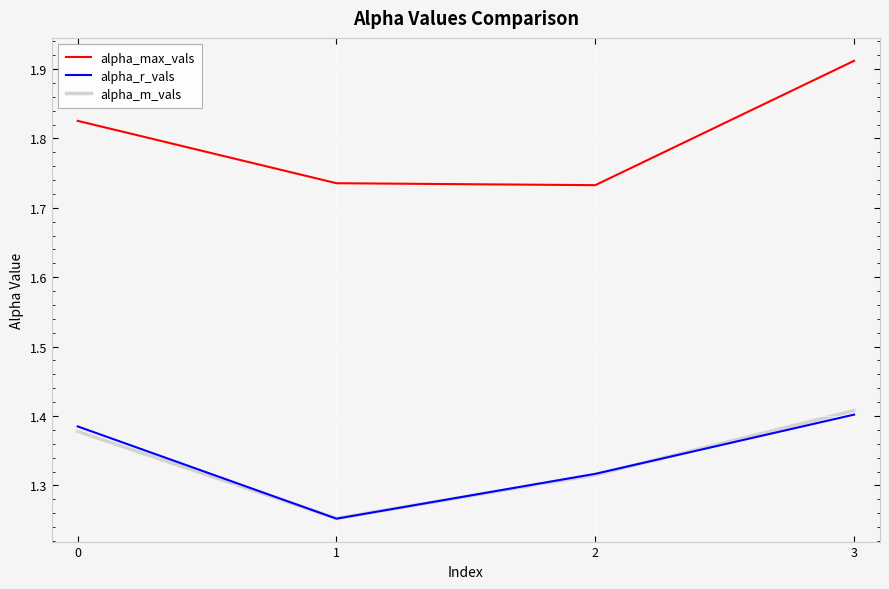

Which series has the largest range (max minus min)?

alpha_max_vals